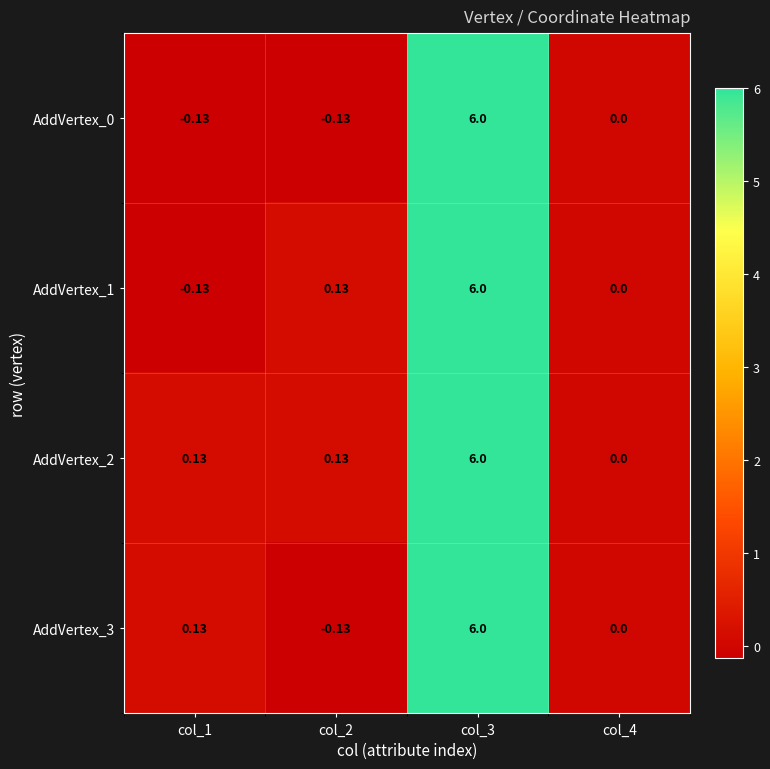

Is the value of AddVertex_1 at col_2 greater than the value of AddVertex_0 at col_1?

Yes